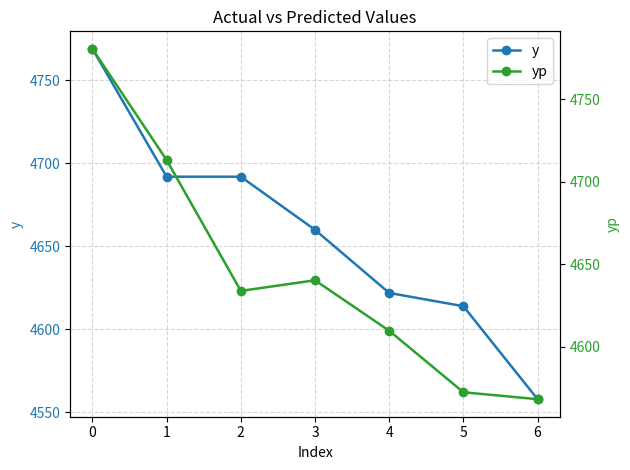

What is the difference between the y values at 2 and 4?

70.0